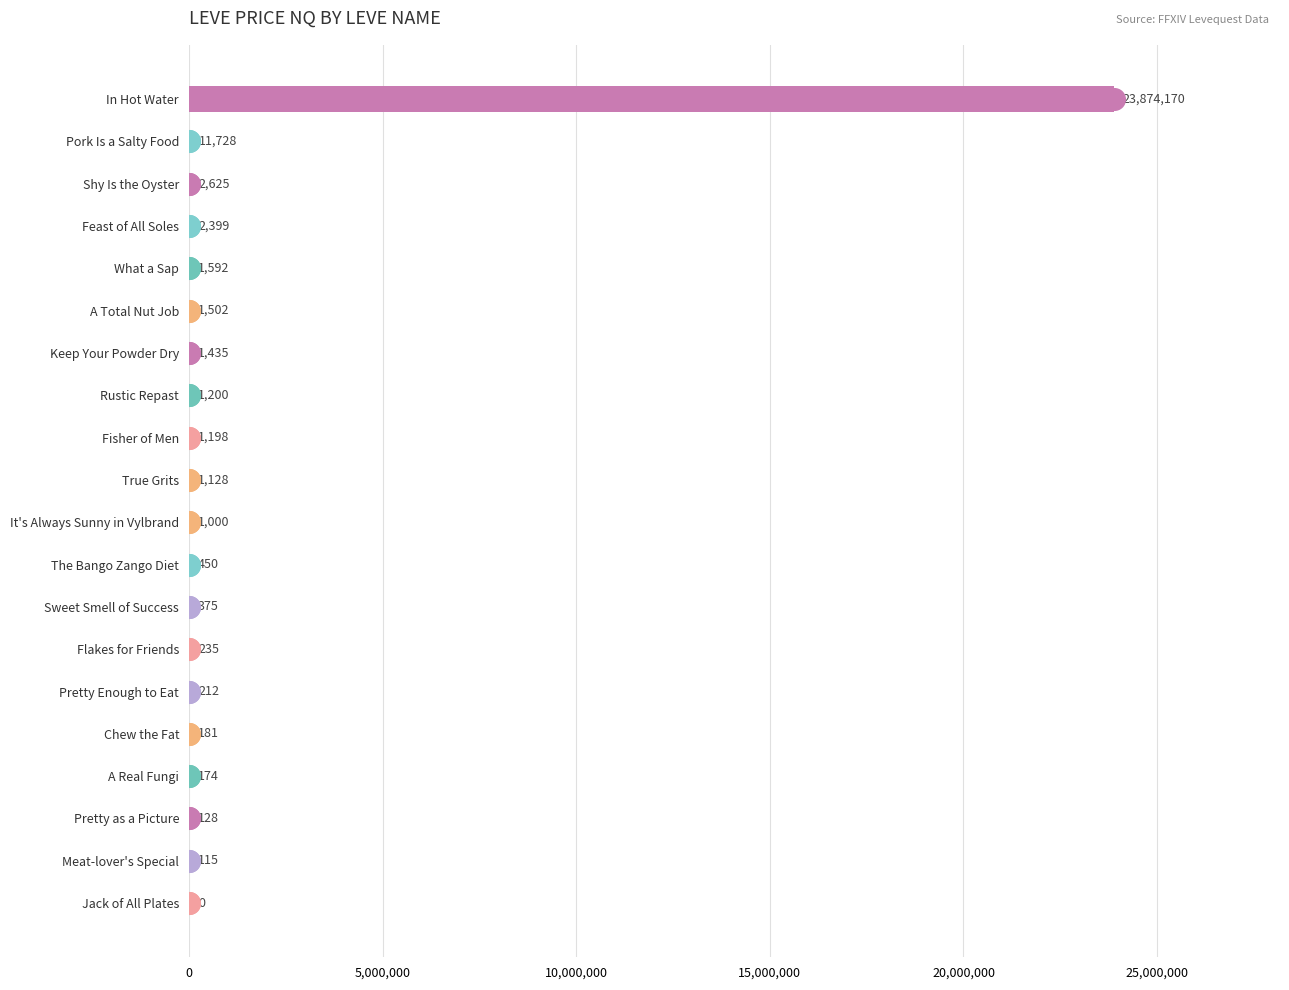

What value does the data have at A Total Nut Job?

1501.5